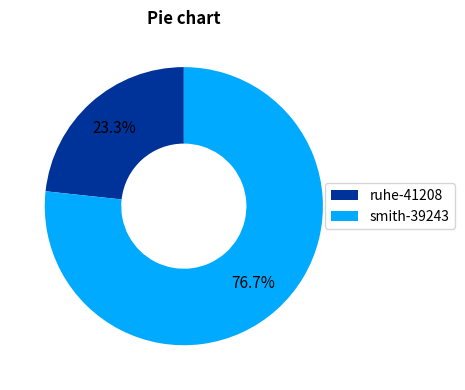

Rank the categories by value from highest to lowest.

smith-39243, ruhe-41208